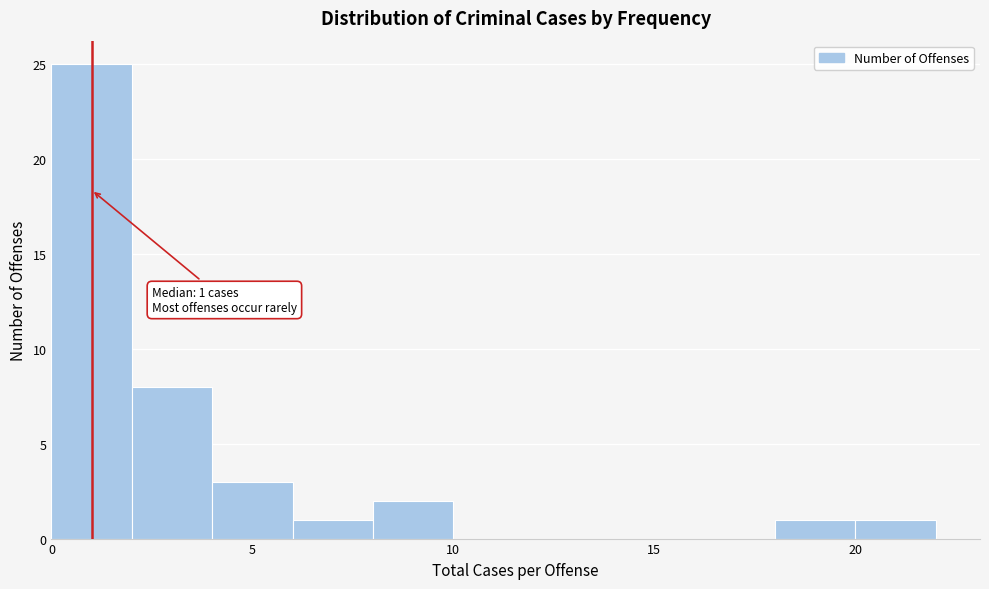

Which range on the x-axis has the tallest bar?

0 to 2